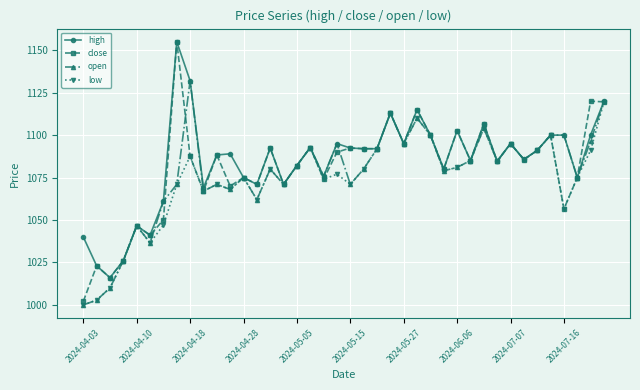

Which series has the largest range (max minus min)?

close